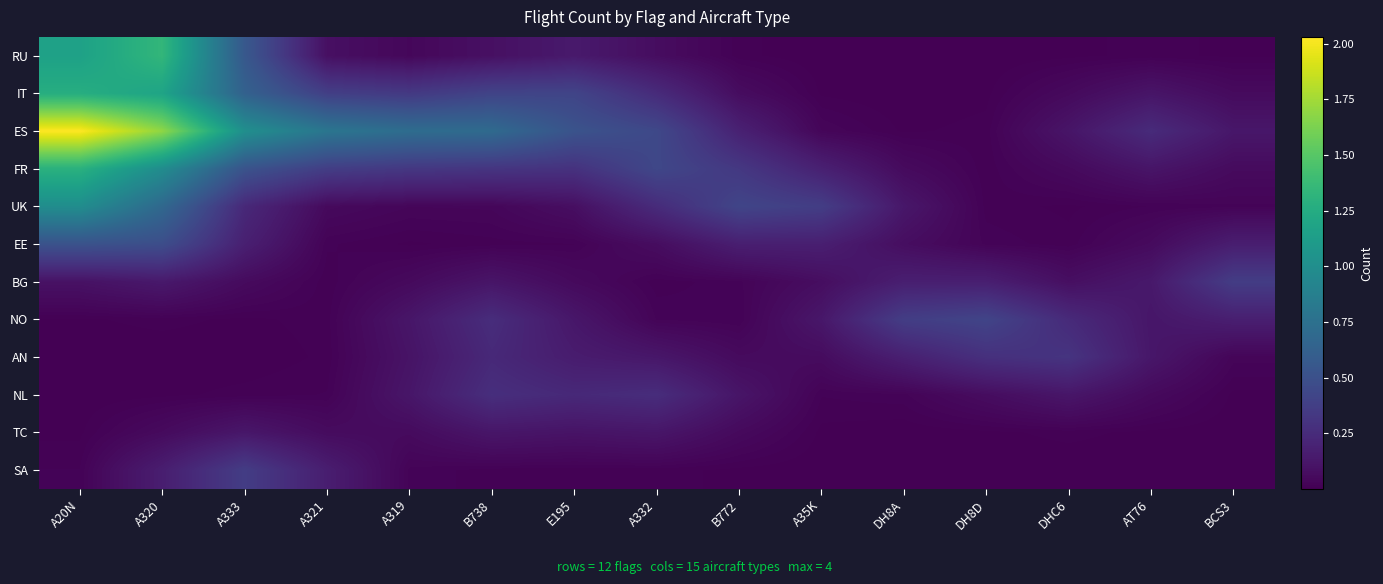

Between B772 and A333, which is larger?

A333